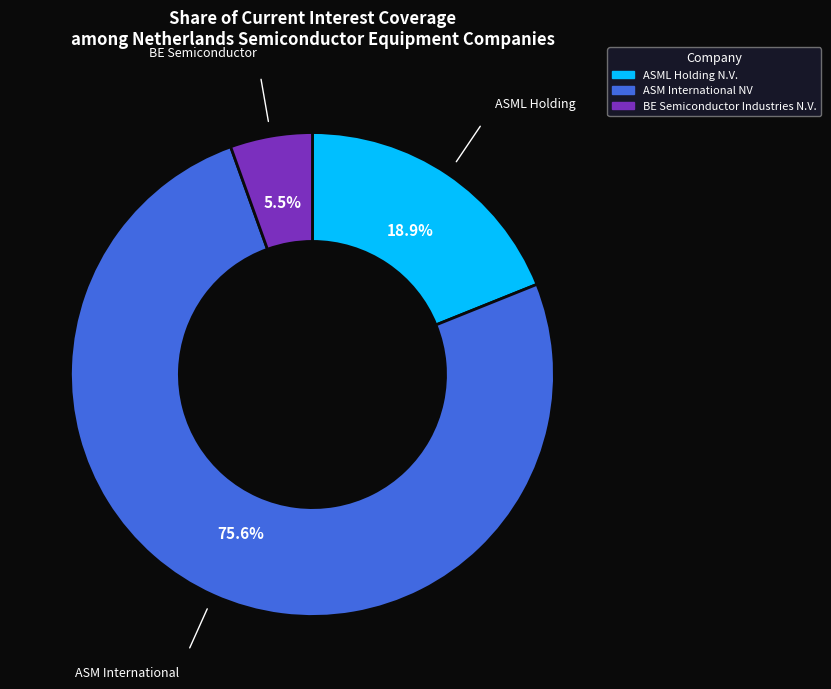

Is ASM International NV the majority of the pie?

Yes